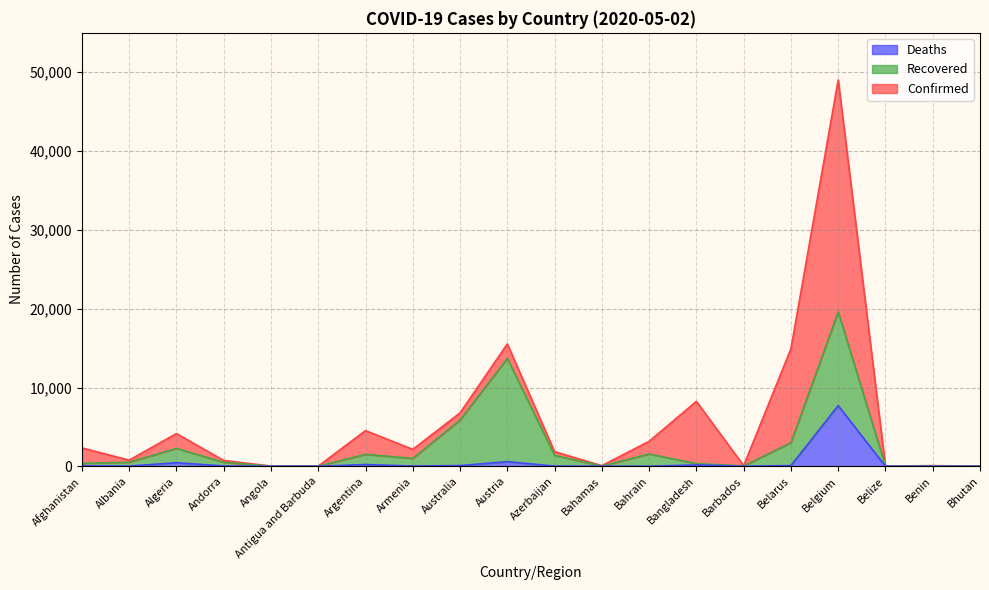

At which label does Deaths reach its peak?

Belgium